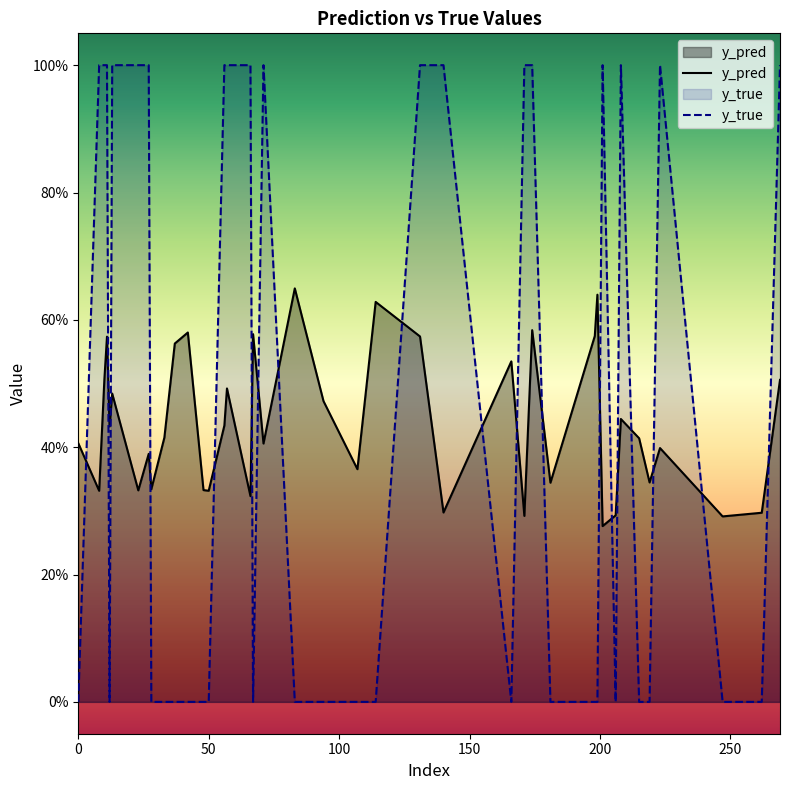

What is the spread (max minus min) of values at 28?

0.3